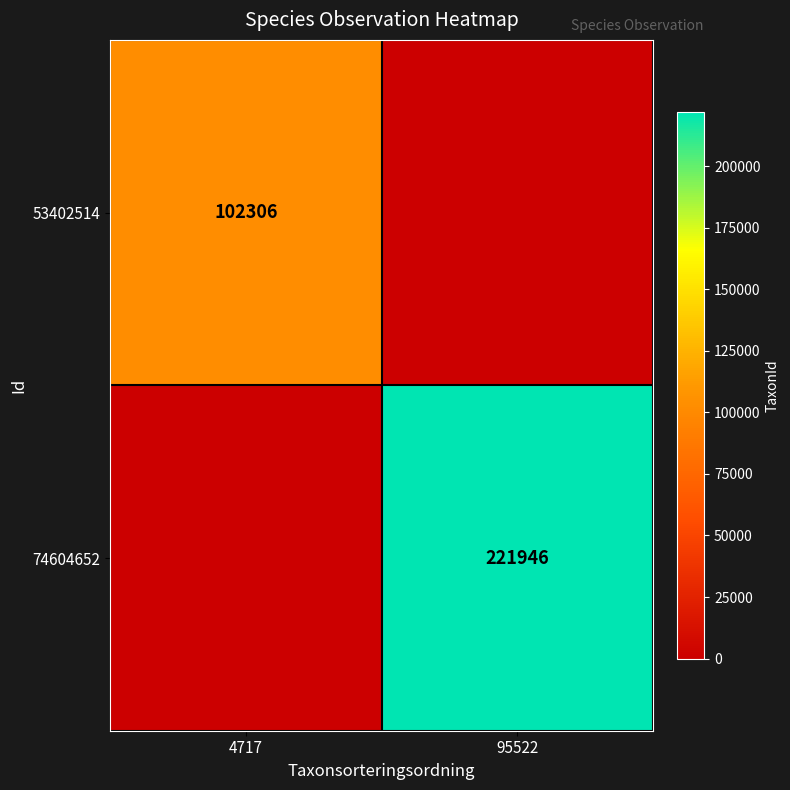

The 74604652 series shows 340751 at 95522. True or false?

False